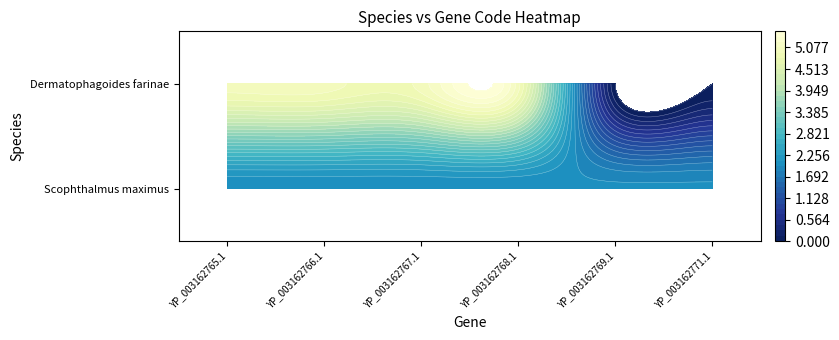

Which series changed the most between YP_003162766.1 and YP_003162771.1?

Dermatophagoides farinae